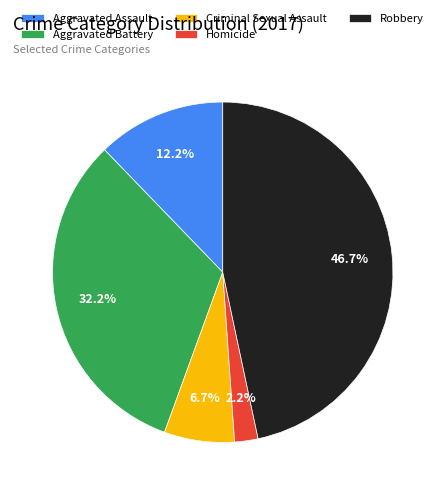

To the nearest percent, what is the difference between the largest and smallest slice percentages?

44%